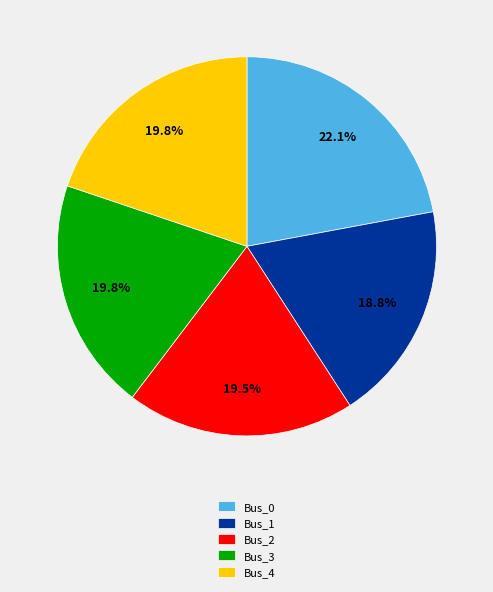

Does Bus_3 account for over 50% of the chart?

No